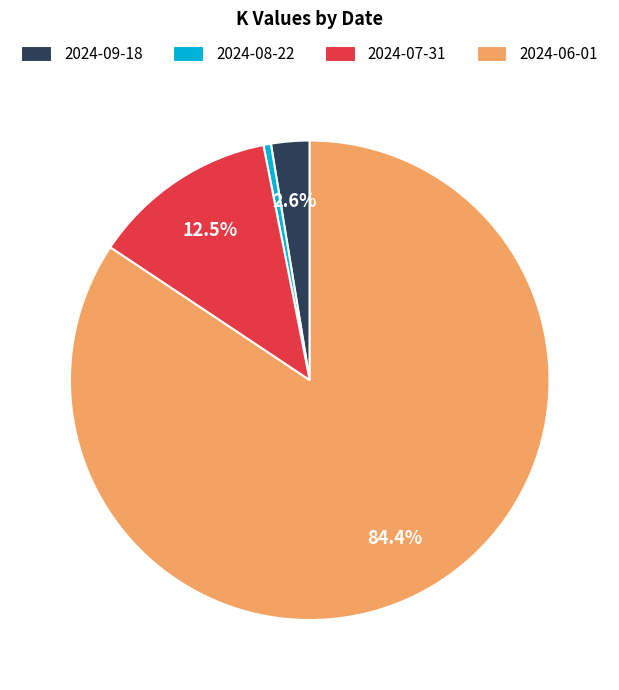

Combined, do 2024-09-18 and 2024-08-22 account for over 50%?

No